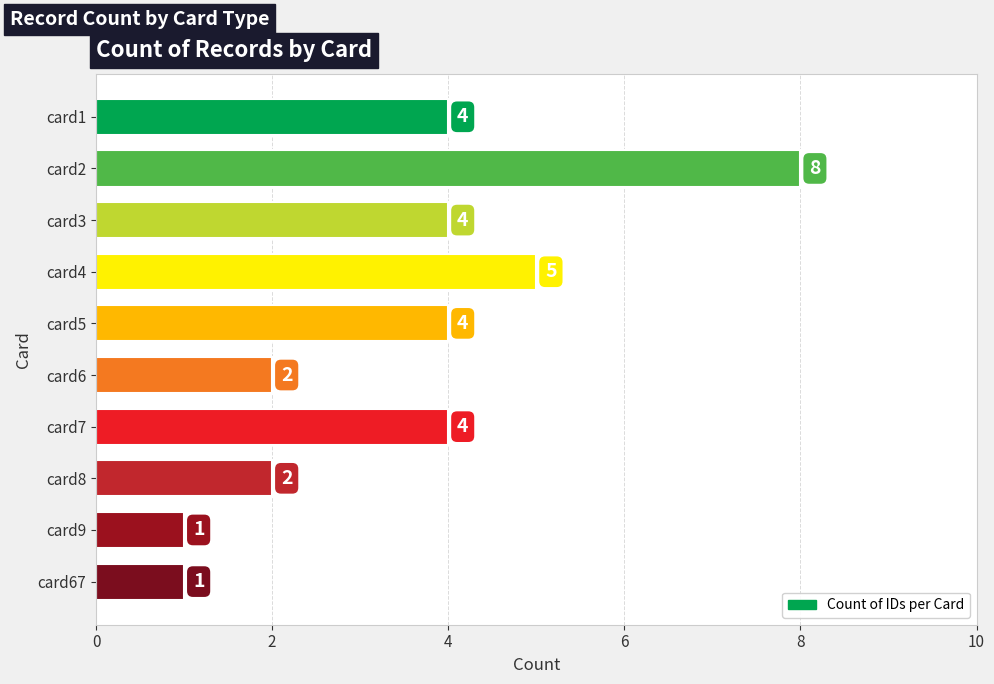

Between card3 and card2, which is larger?

card2